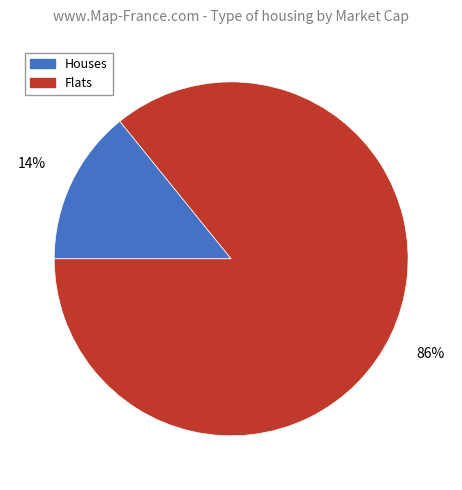

Which category has the biggest portion of the pie?

Flats